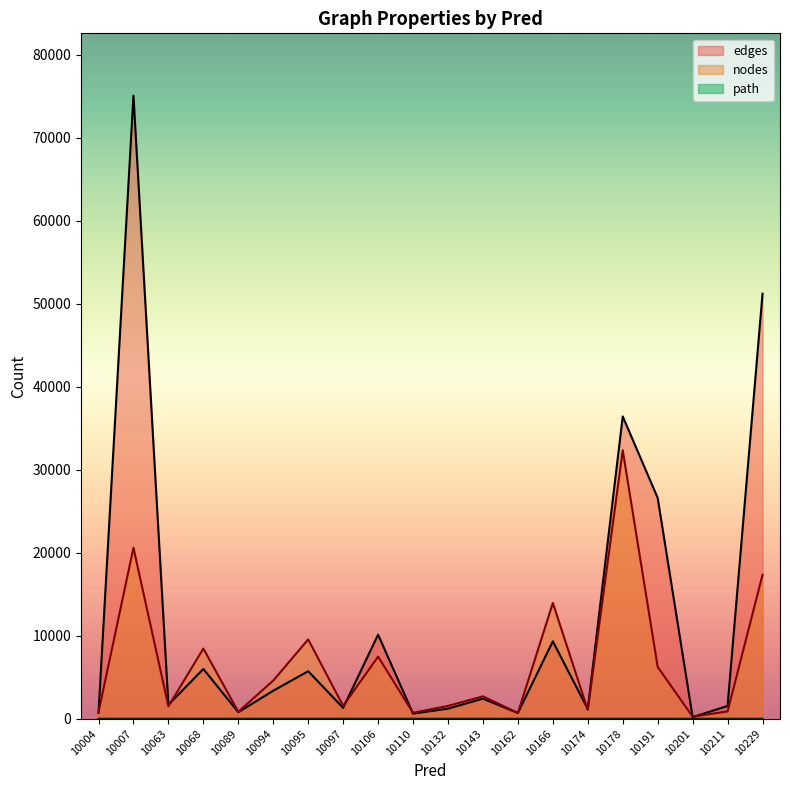

What value does the nodes series have at 10229, to the nearest 100?

17400